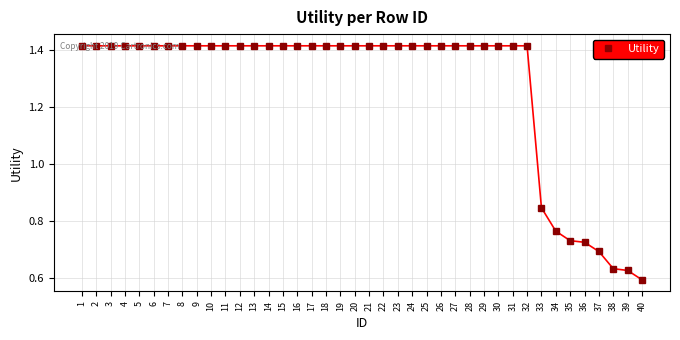

Count the values in the range 1 to 2.

32